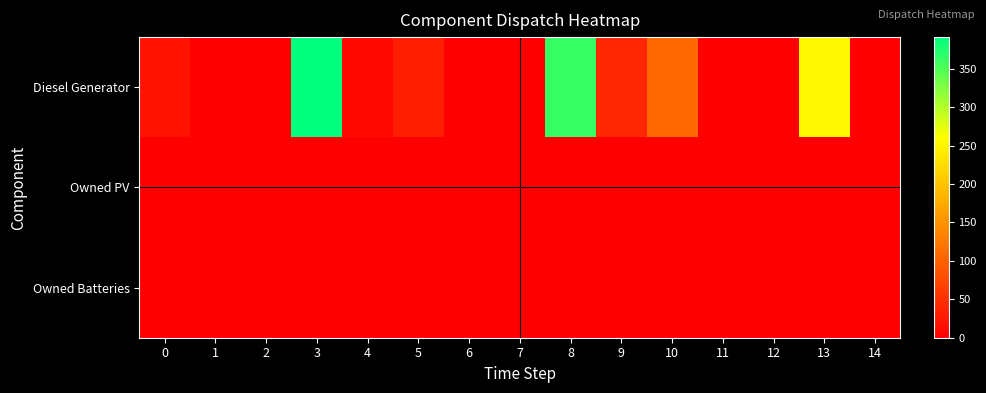

At which category does the chart reach its peak across all series?

3